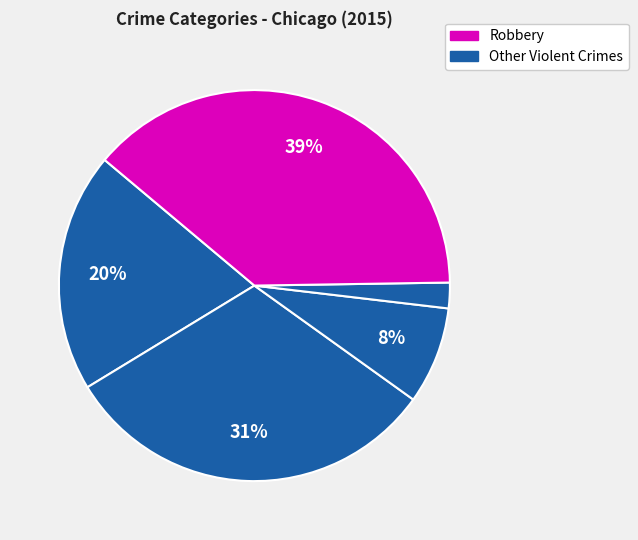

How many slices are in this pie chart?

5